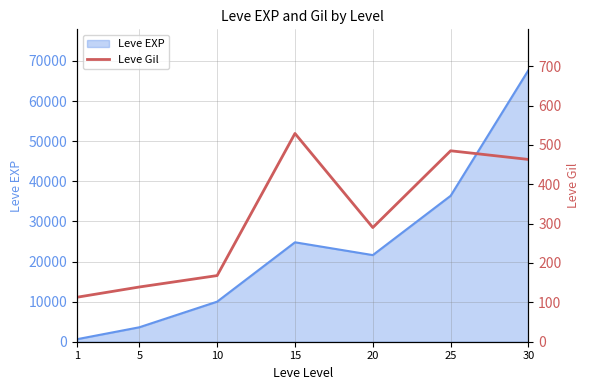

What is the highest value of the Leve EXP series?

67730